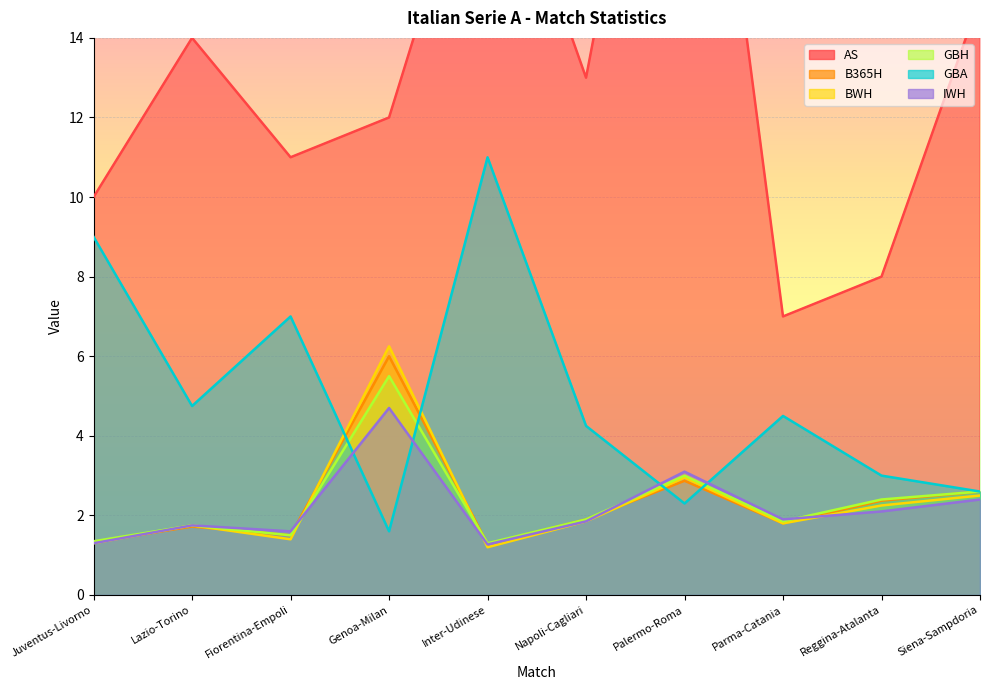

Does the chart display data point markers on the line(s)?

No